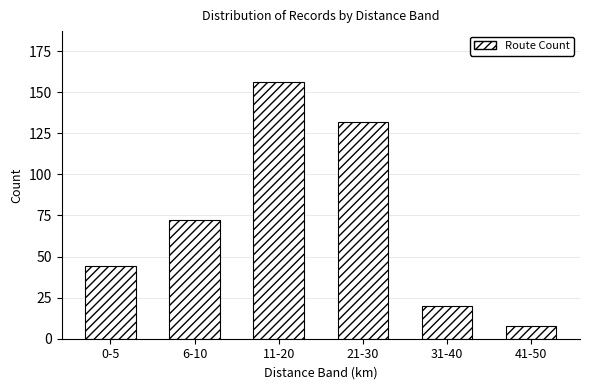

Reading left to right, list all the values displayed in this chart.

0-5=44	6-10=72	11-20=156	21-30=132	31-40=20	41-50=8